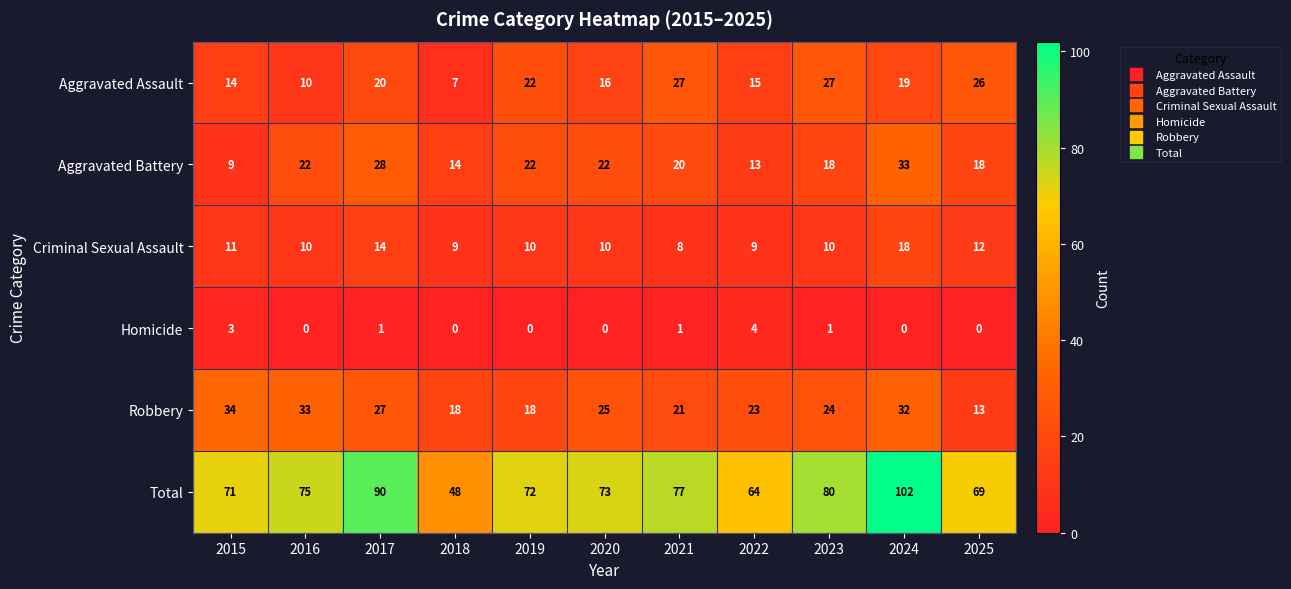

Is it true that Homicide equals 1 at 2023?

True